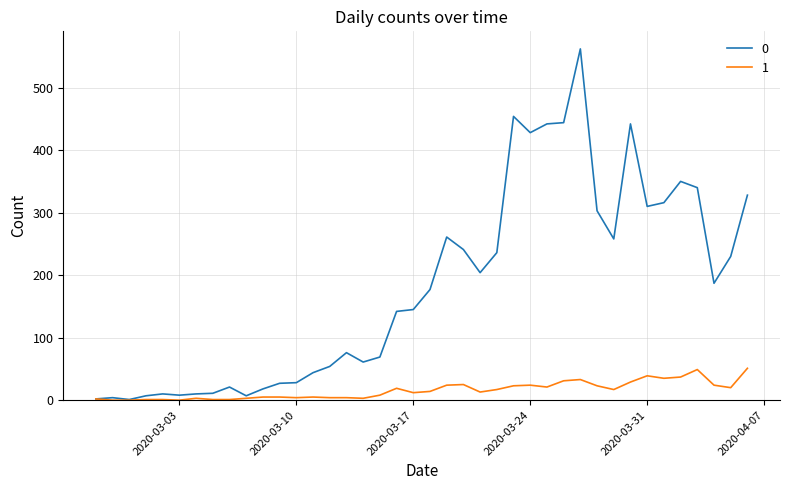

True or false: 0 has more than 0 interior local peaks.

True